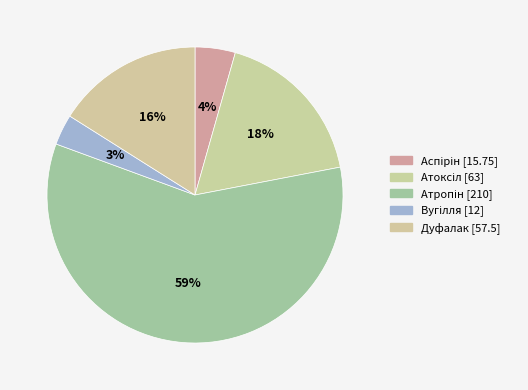

What is the total percentage of Дуфалак and Вугілля?

19.4%